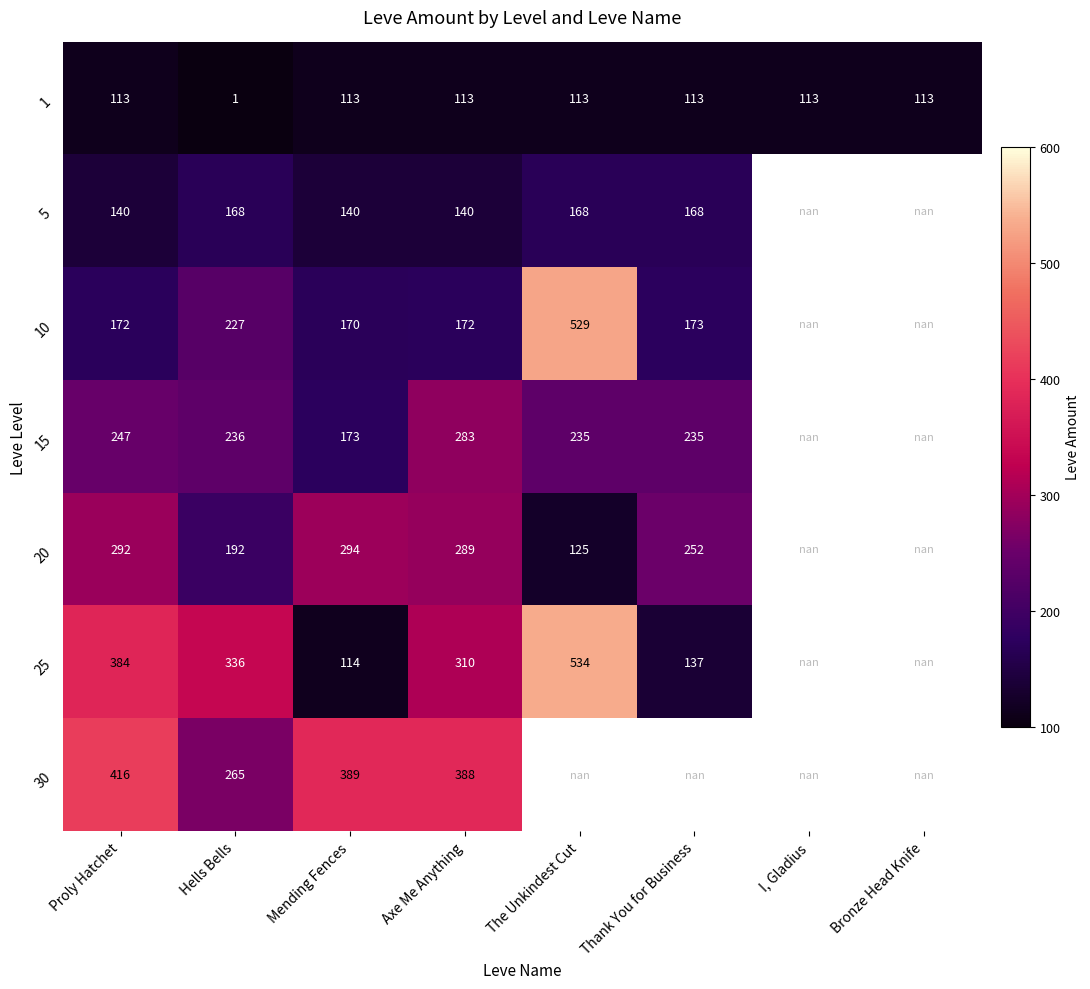

Is the value of 5 at Thank You for Business greater than the value of 25 at The Unkindest Cut?

No